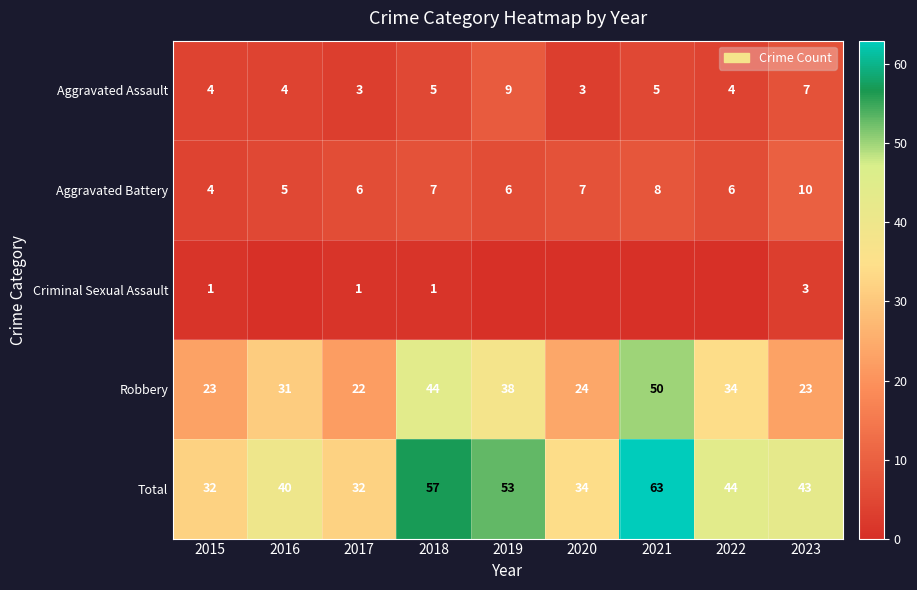

What is the total value across all series at 2023?

86